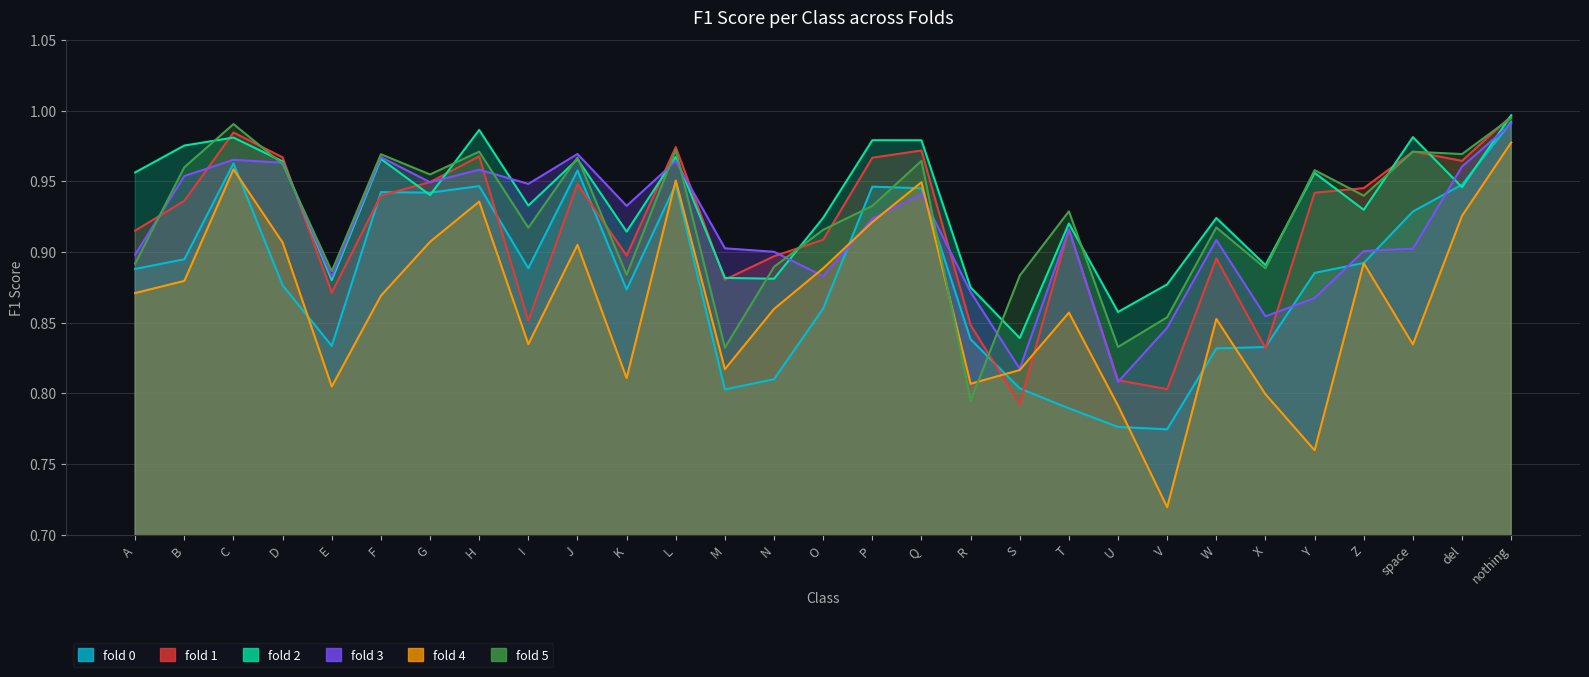

Reading right to left, extract all data points from this chart.

fold 0: 1.0	0.9	0.9	0.9	0.9	0.8	0.8	0.8	0.8	0.8	0.8	0.8	0.9	0.9	0.9	0.8	0.8	0.9	0.9	1.0	0.9	0.9	0.9	0.9	0.8	0.9	1.0	0.9	0.9
fold 1: 1.0	1.0	1.0	0.9	0.9	0.8	0.9	0.8	0.8	0.9	0.8	0.8	1.0	1.0	0.9	0.9	0.9	1.0	0.9	0.9	0.9	1.0	0.9	0.9	0.9	1.0	1.0	0.9	0.9
fold 2: 1.0	0.9	1.0	0.9	1.0	0.9	0.9	0.9	0.9	0.9	0.8	0.9	1.0	1.0	0.9	0.9	0.9	1.0	0.9	1.0	0.9	1.0	0.9	1.0	0.9	1.0	1.0	1.0	1.0
fold 3: 1.0	1.0	0.9	0.9	0.9	0.9	0.9	0.8	0.8	0.9	0.8	0.9	0.9	0.9	0.9	0.9	0.9	1.0	0.9	1.0	0.9	1.0	0.9	1.0	0.9	1.0	1.0	1.0	0.9
fold 4: 1.0	0.9	0.8	0.9	0.8	0.8	0.9	0.7	0.8	0.9	0.8	0.8	0.9	0.9	0.9	0.9	0.8	1.0	0.8	0.9	0.8	0.9	0.9	0.9	0.8	0.9	1.0	0.9	0.9
fold 5: 1.0	1.0	1.0	0.9	1.0	0.9	0.9	0.9	0.8	0.9	0.9	0.8	1.0	0.9	0.9	0.9	0.8	1.0	0.9	1.0	0.9	1.0	1.0	1.0	0.9	1.0	1.0	1.0	0.9